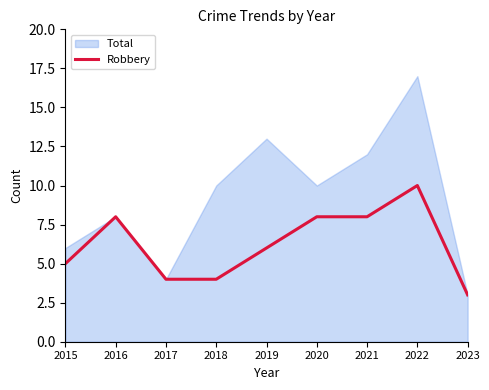

Does the chart display data point markers on the line(s)?

No